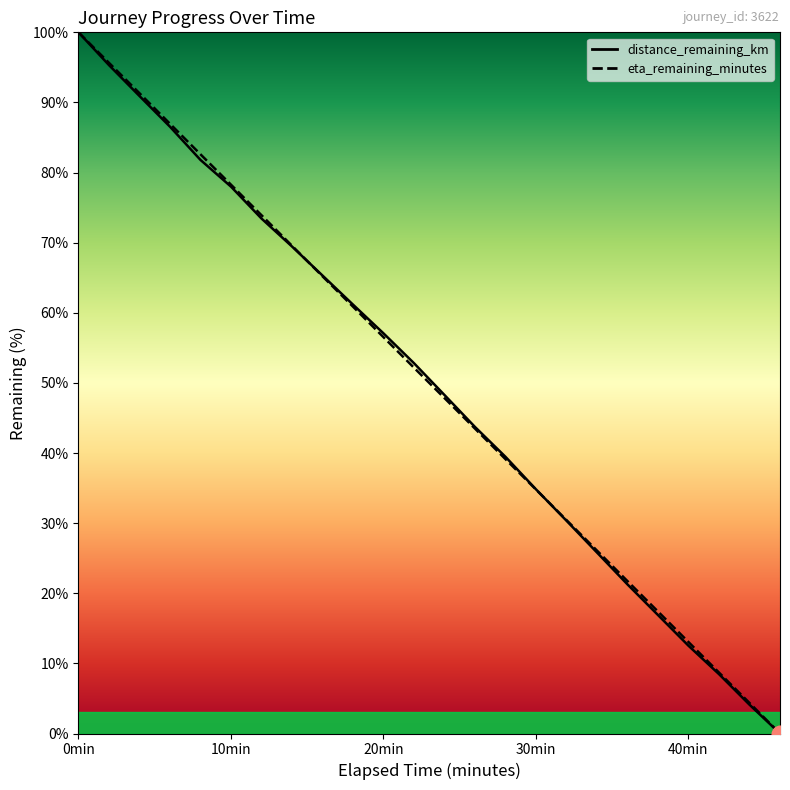

The eta_remaining_minutes series shows 7.6 at 44.0. True or false?

False